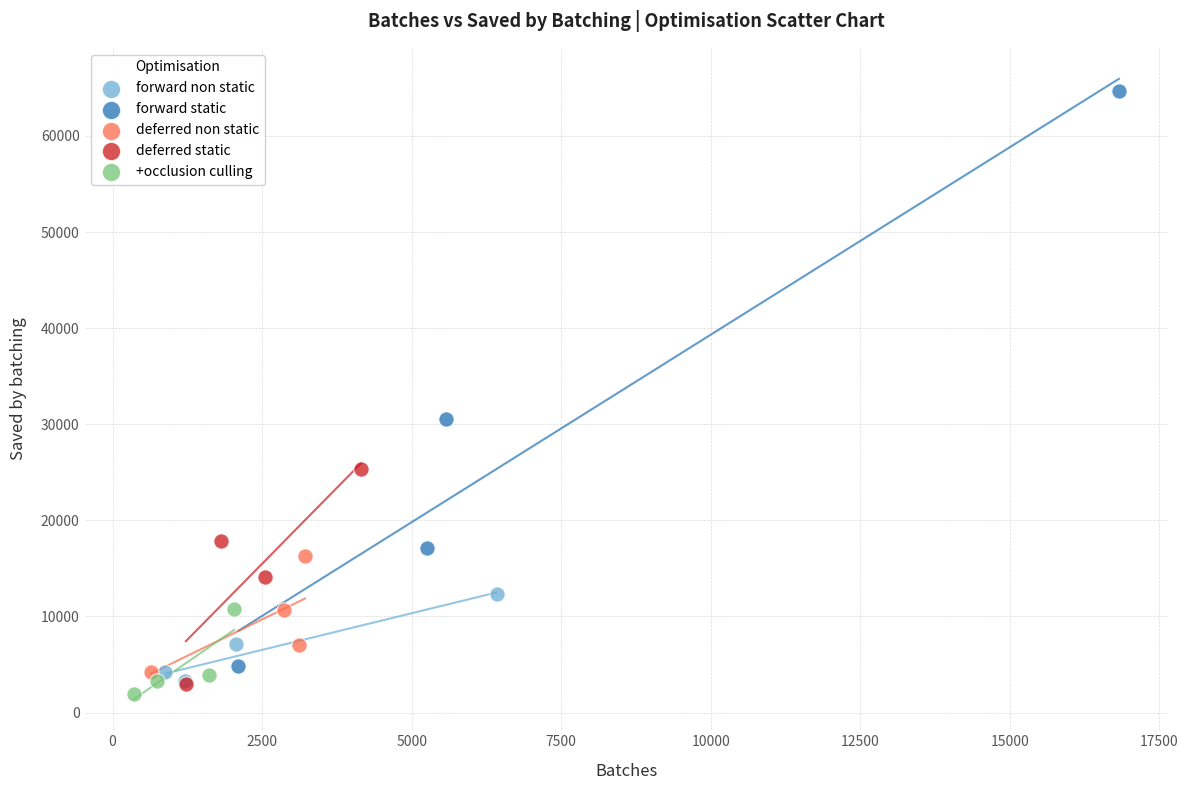

What are all the series names shown in the legend?

forward non static, forward static, deferred non static, deferred static, +occlusion culling